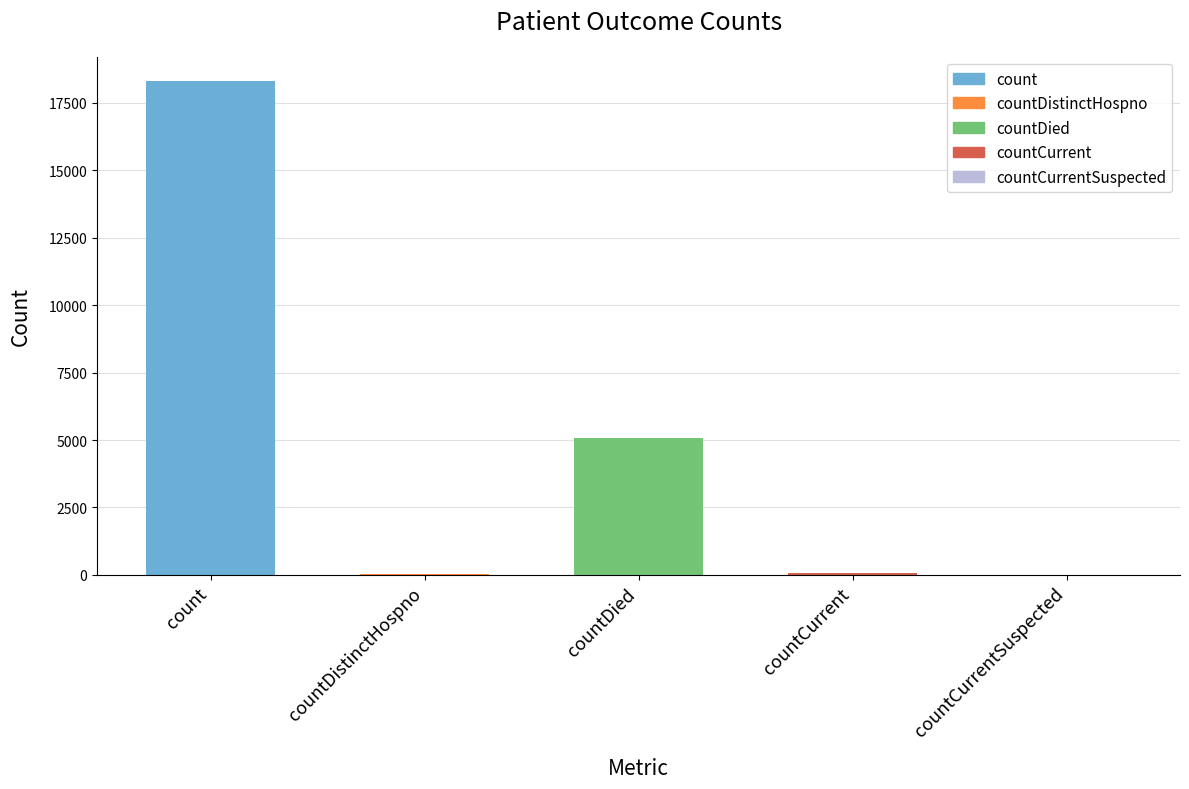

At which label is the value closest to 9147?

countDied